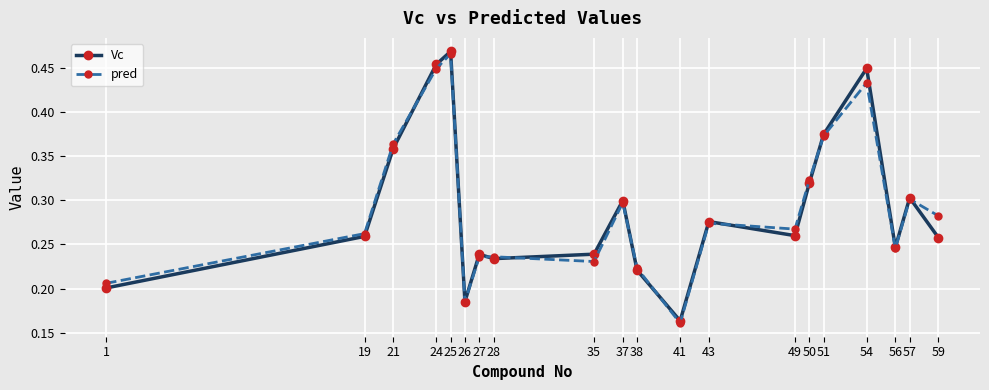

True or false: pred and Vc intersect in this chart.

True